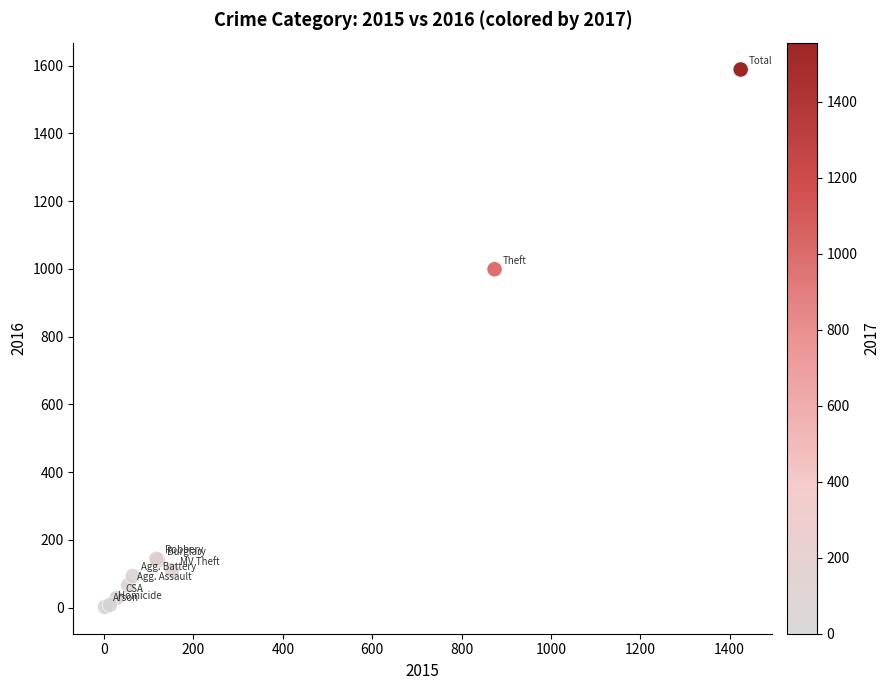

What Y value in the scatter plot is closest to 795?

999